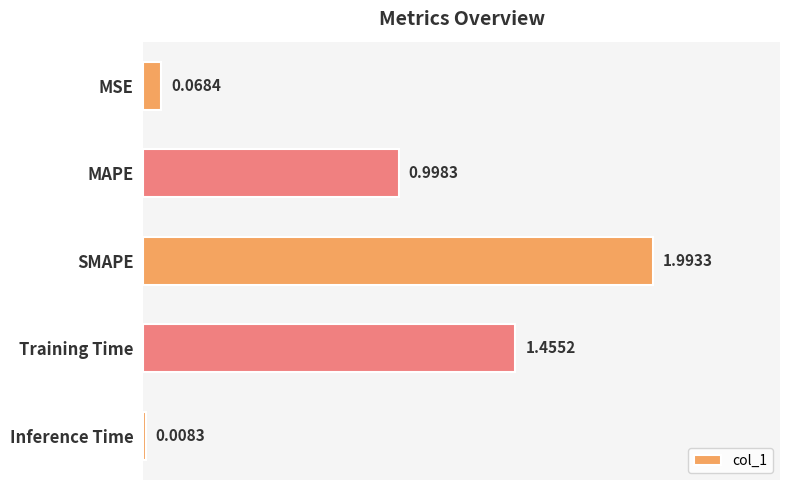

What is the sum of all values?

4.5